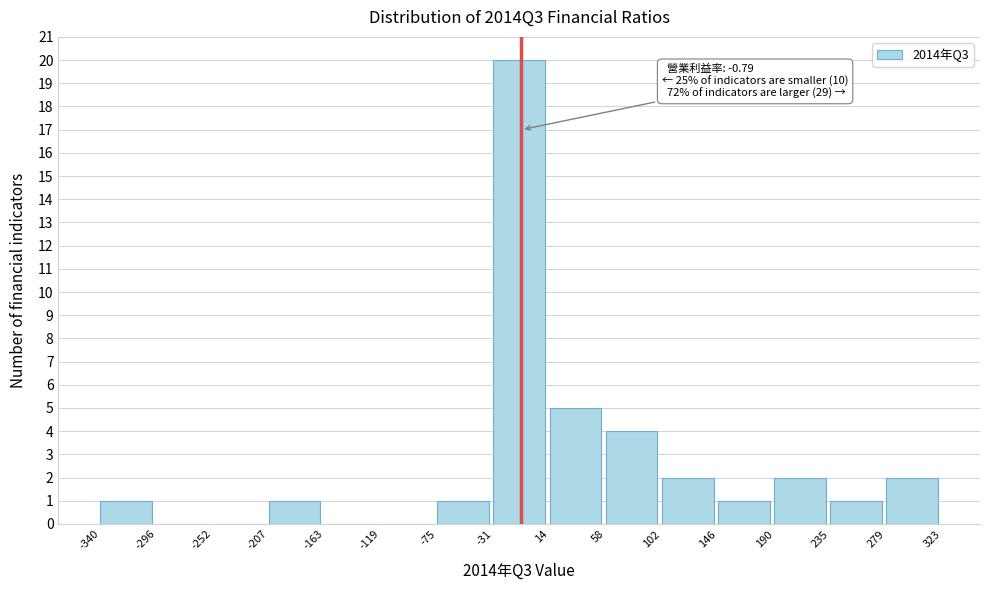

Over which range of the x-axis is the bar tallest?

-31 to 14